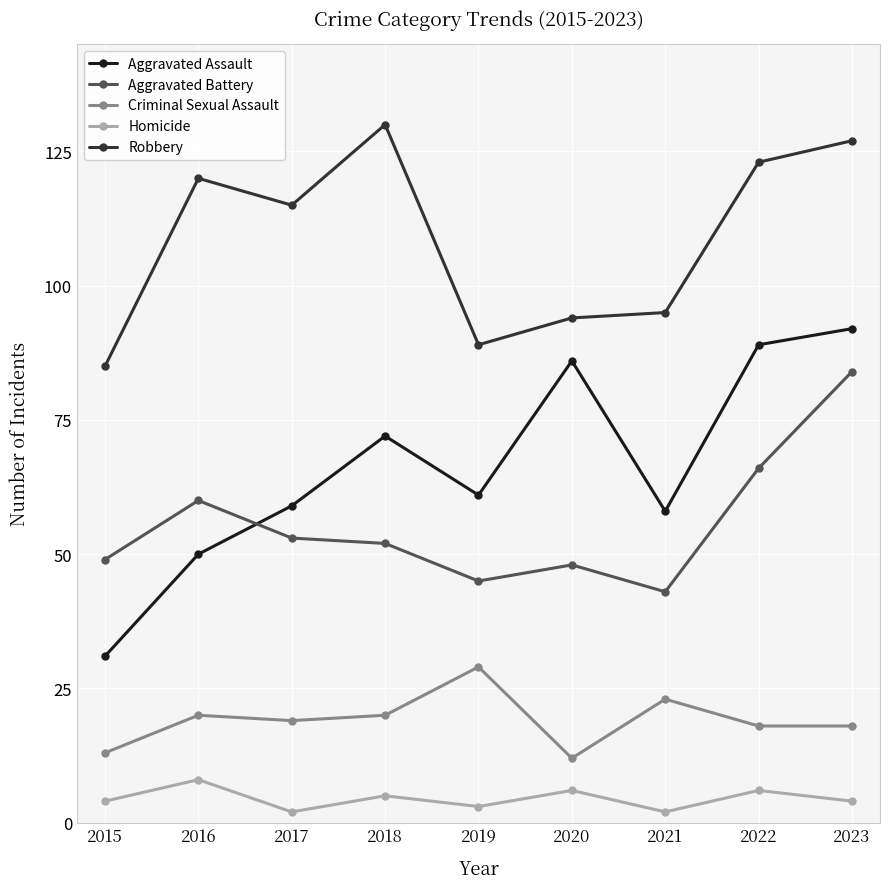

At which category does Aggravated Assault reach its first local peak?

2018